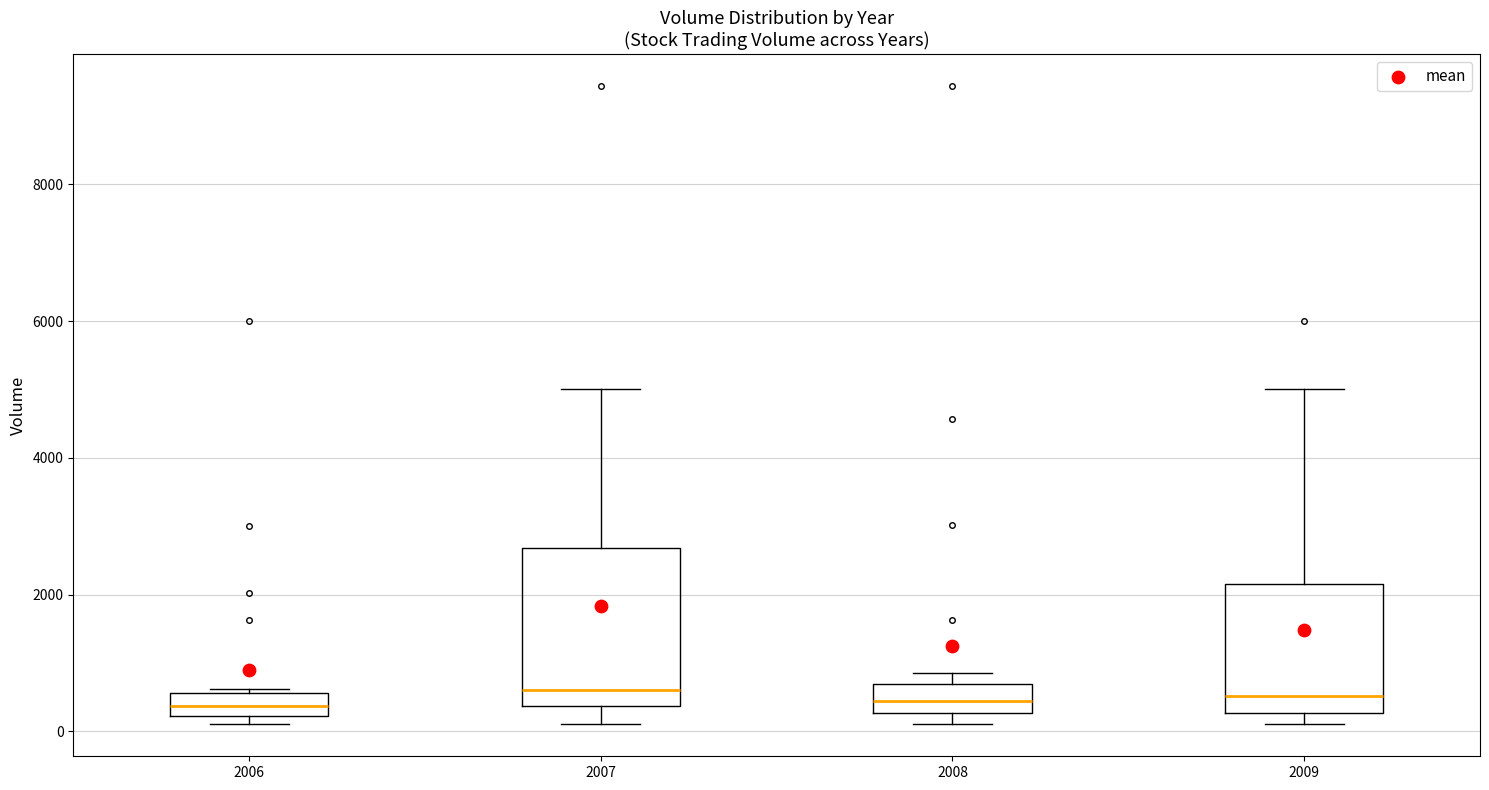

Reading left to right, transcribe this box plot: for each box, give where its median line is, the range the box spans, and where its two whiskers end, as read against the y-axis. The values are not printed on the chart, so give them approximately, as read against the axis.

2006: median 400, box 200 to 600, whiskers 200 (just below the box's lower edge) to 600 (just above the box's upper edge)
2007: median 600, box 400 to 2600, whiskers 200 to 5000
2008: median 400, box 200 to 600, whiskers 200 (just below the box's lower edge) to 800
2009: median 600, box 200 to 2200, whiskers 200 (just below the box's lower edge) to 5000